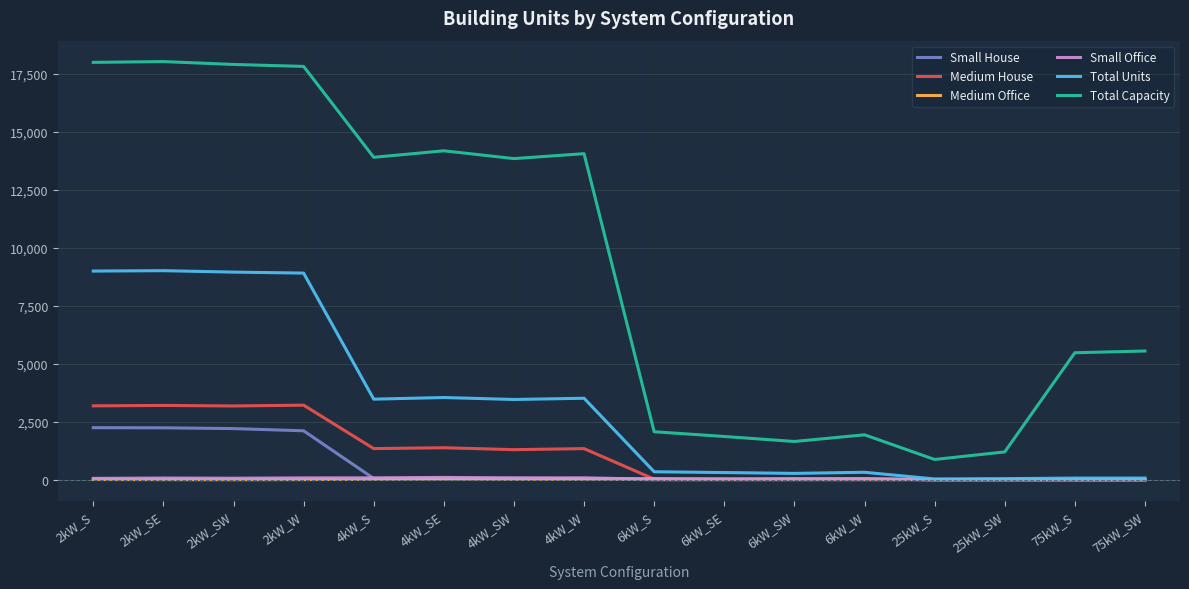

The Small Office series shows 31 at 6kW_SE. True or false?

True